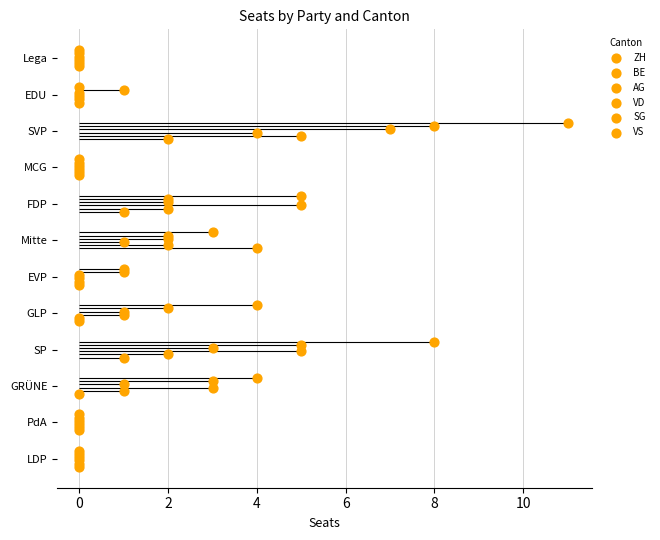

Is the value of AG at 0 greater than the value of SG at 0?

No